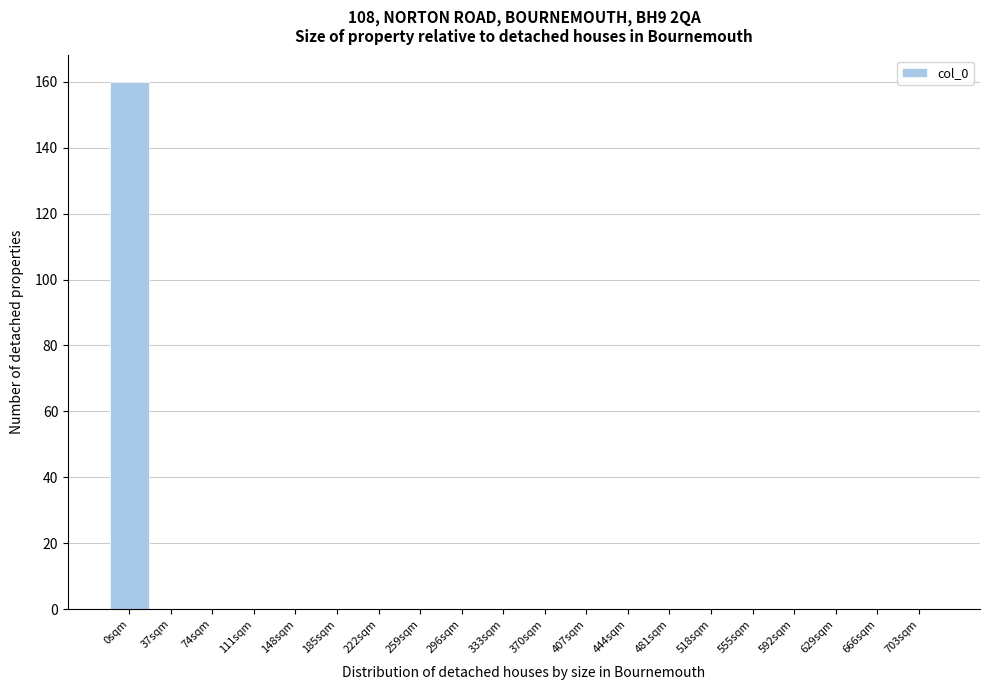

Reading left to right, extract all data points from this chart.

0sqm=160	37sqm=0	74sqm=0	111sqm=0	148sqm=0	185sqm=0	222sqm=0	259sqm=0	296sqm=0	333sqm=0	370sqm=0	407sqm=0	444sqm=0	481sqm=0	518sqm=0	555sqm=0	592sqm=0	629sqm=0	666sqm=0	703sqm=0